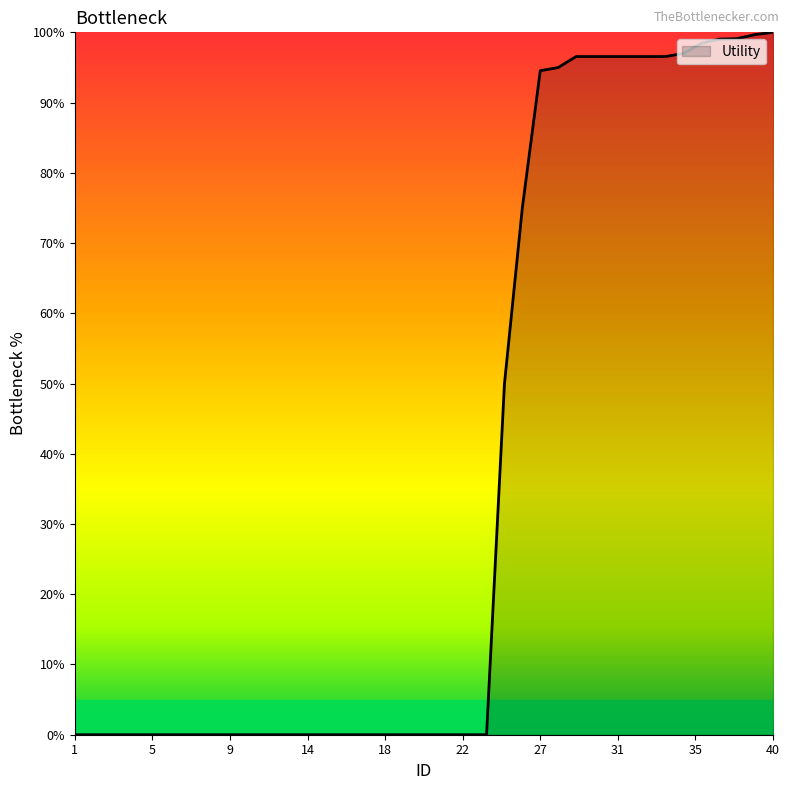

What is the average value?

37.2